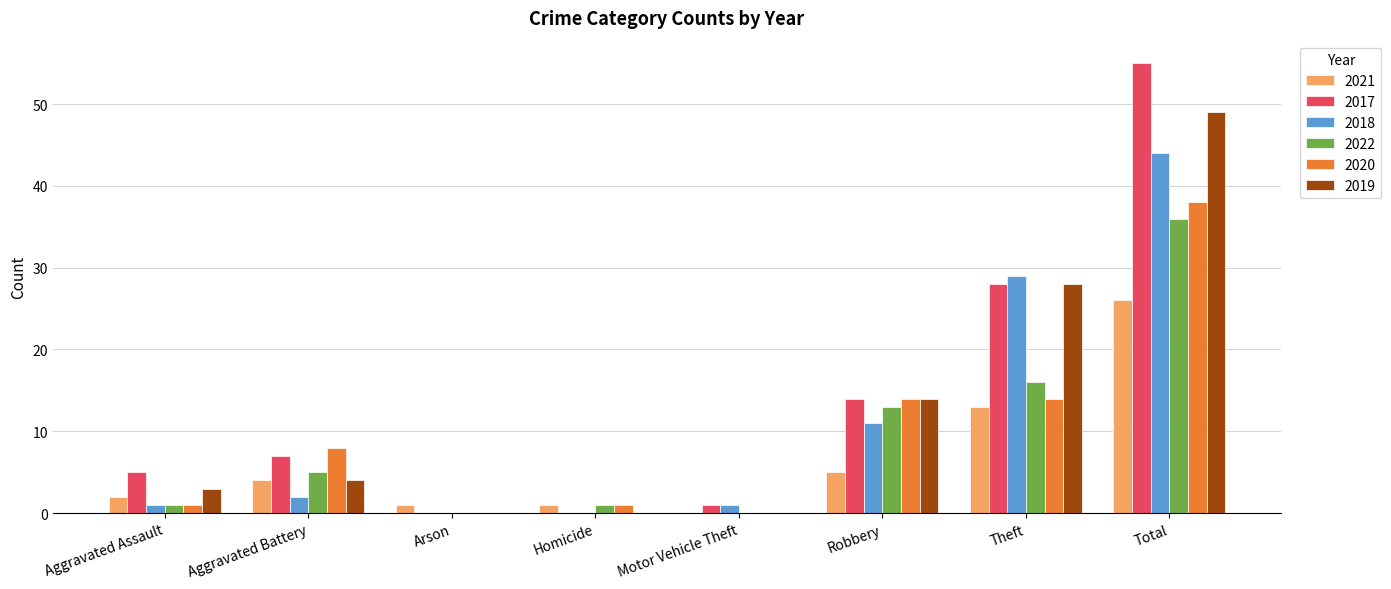

The 2020 series shows 0 at Motor Vehicle Theft. True or false?

True